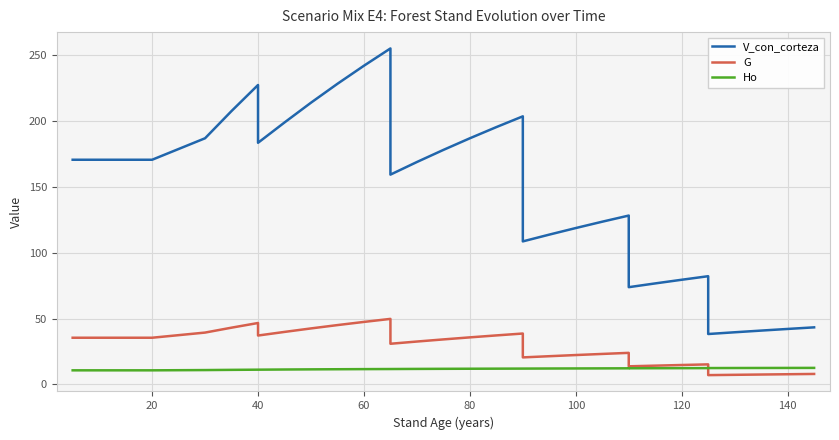

How many data points does each series have?

35